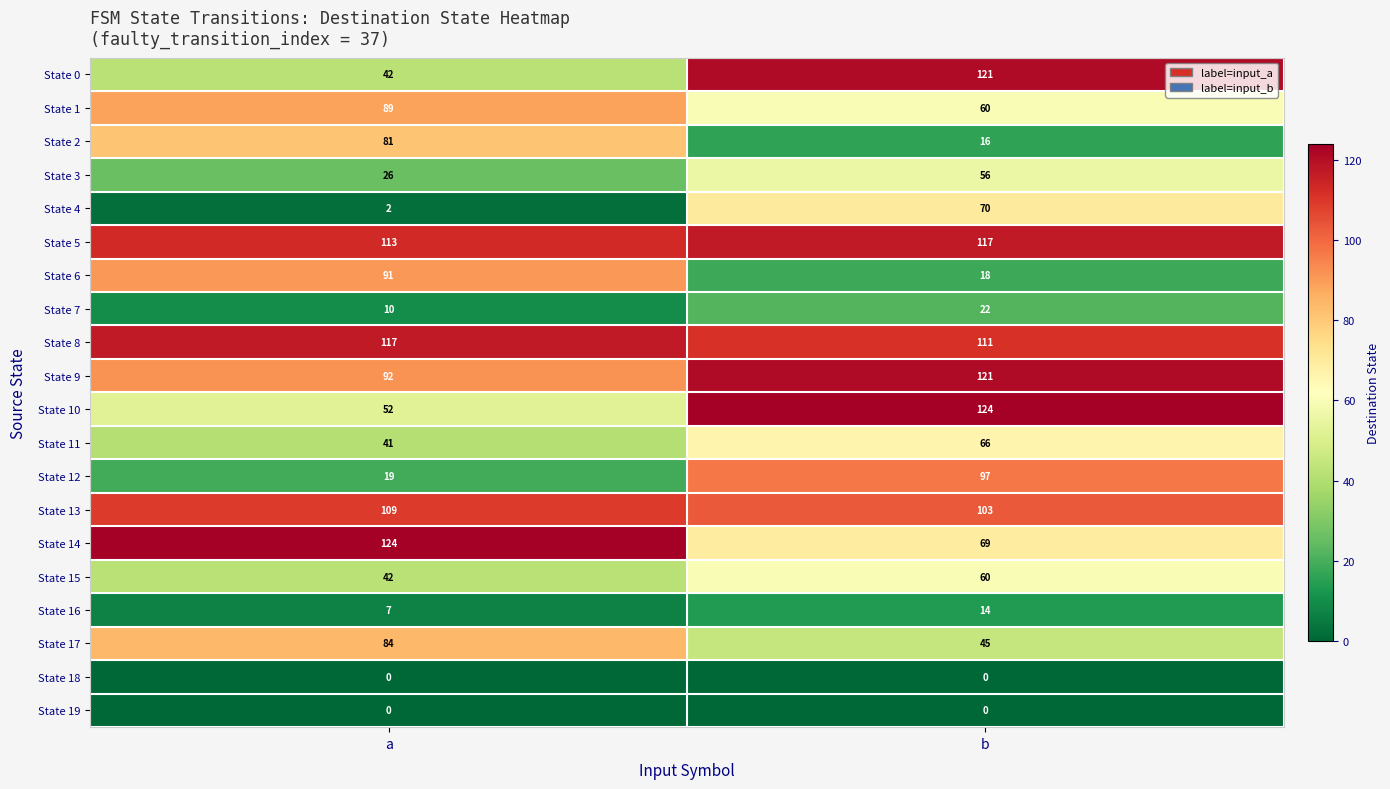

At which category is the sum across all series the highest?

b